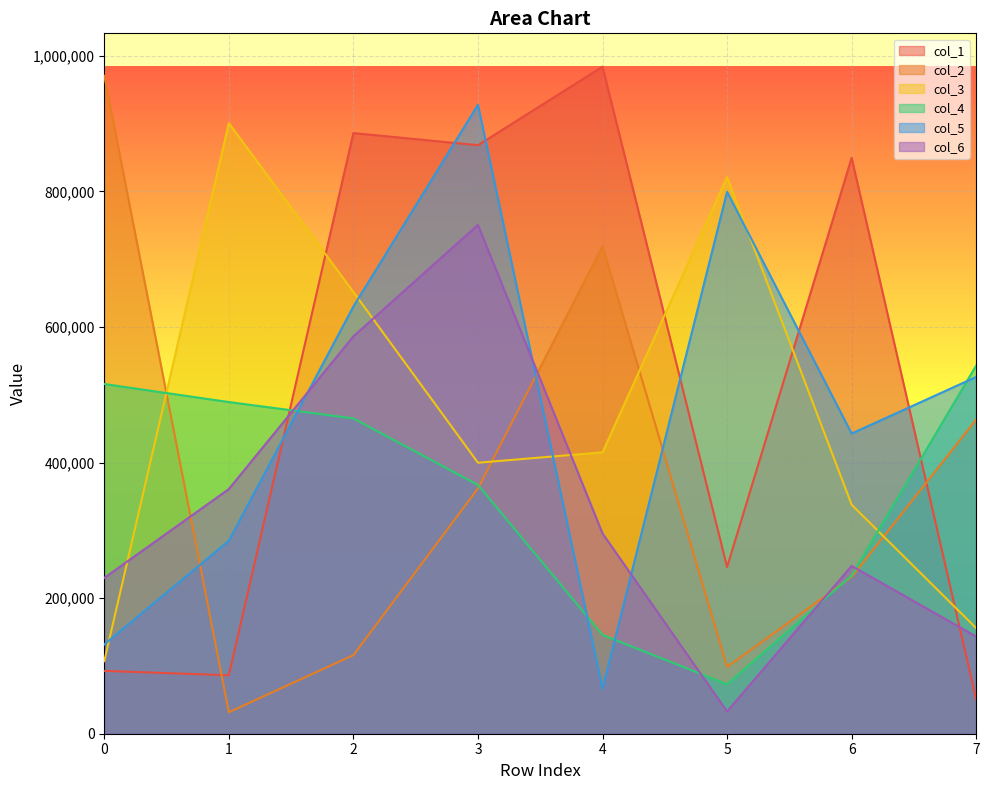

What is the value of the col_5 point at the 4th from the left?

927901